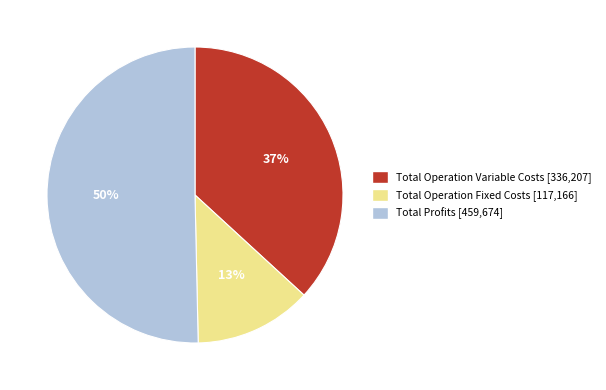

How many segments does this pie chart have?

3